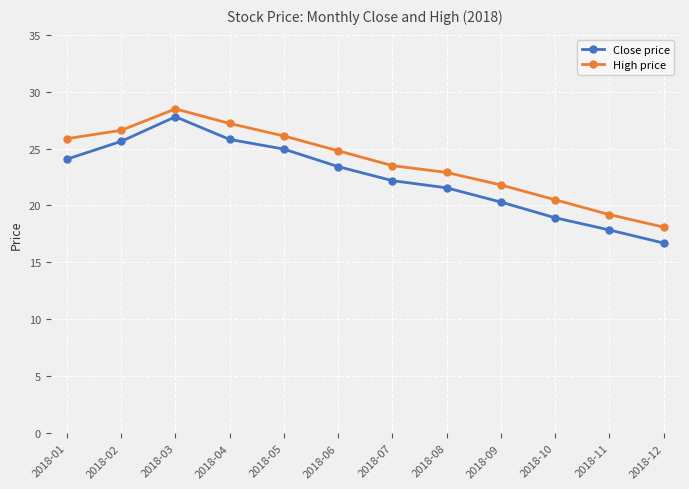

The value of Close price at 2018-12 is 16.7. True or false?

True